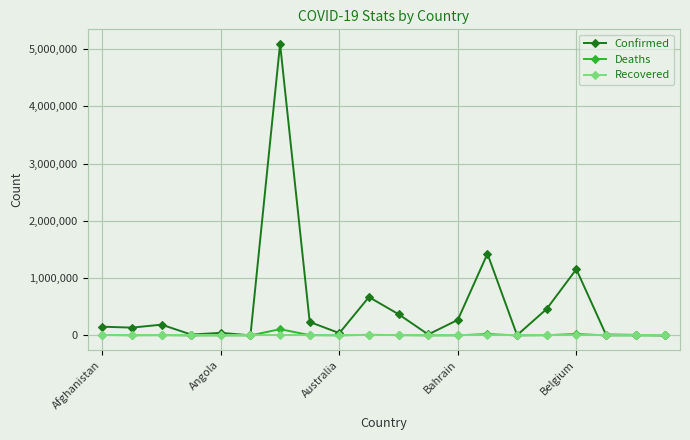

Which series has the largest total across all categories?

Confirmed